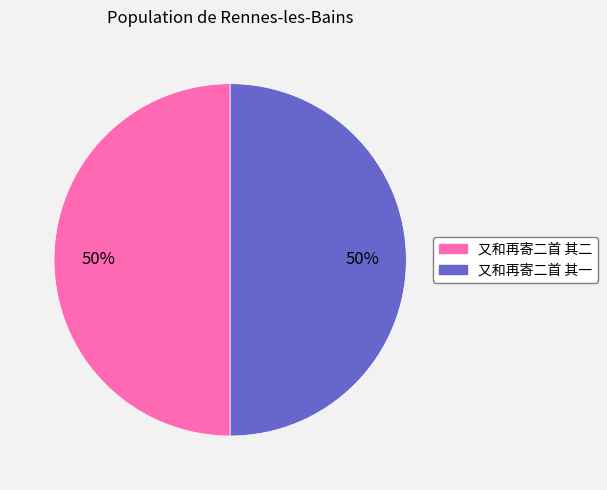

Is the sum of 又和再寄二首 其二 and 又和再寄二首 其一 greater than half?

Yes